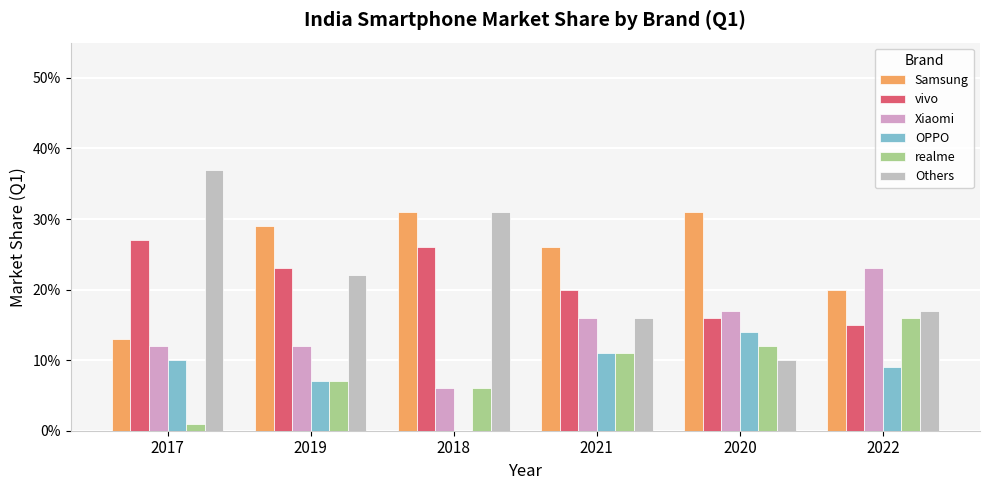

Are the bars grouped side by side (vs. stacked)?

Yes